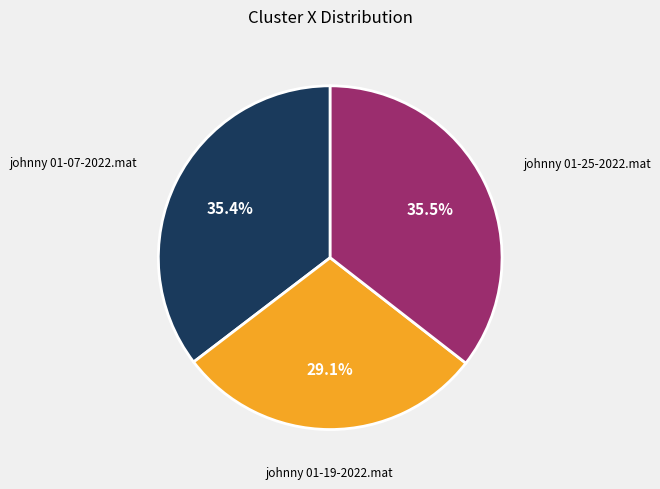

How many slices are in this pie chart?

3